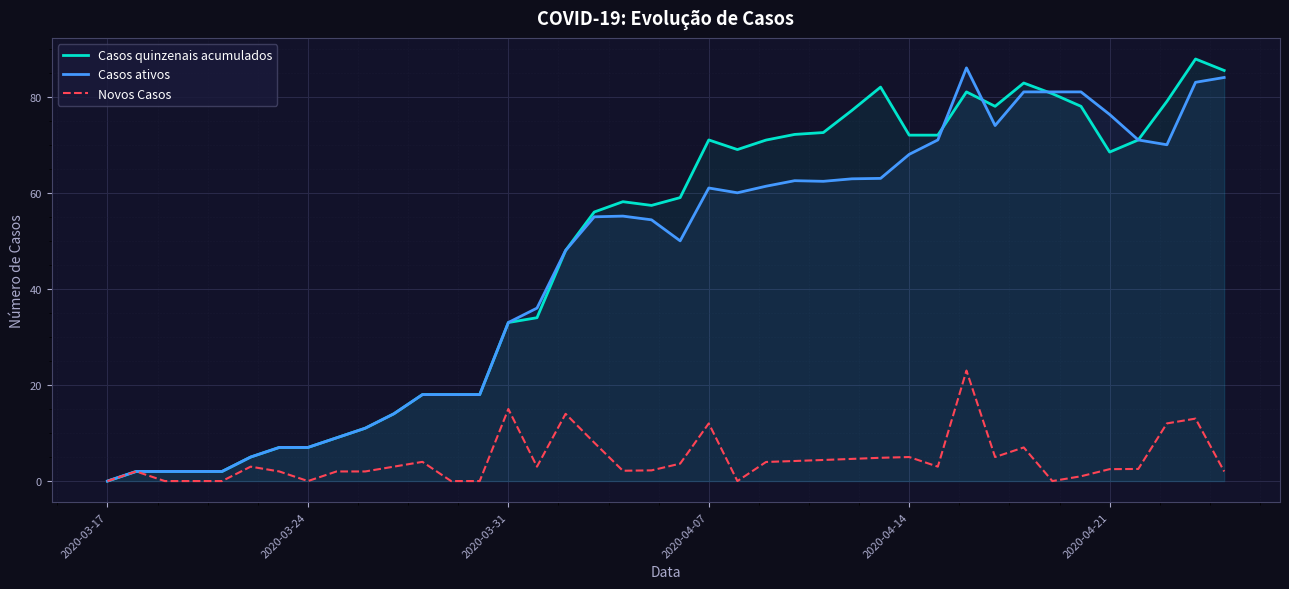

How many positive values does the Casos ativos series have?

39